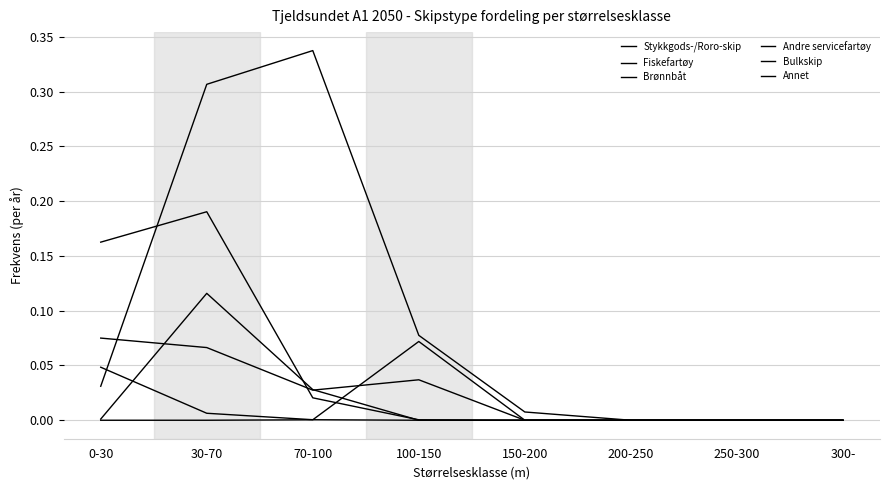

What is the label of the 8th point from the right?

0-30